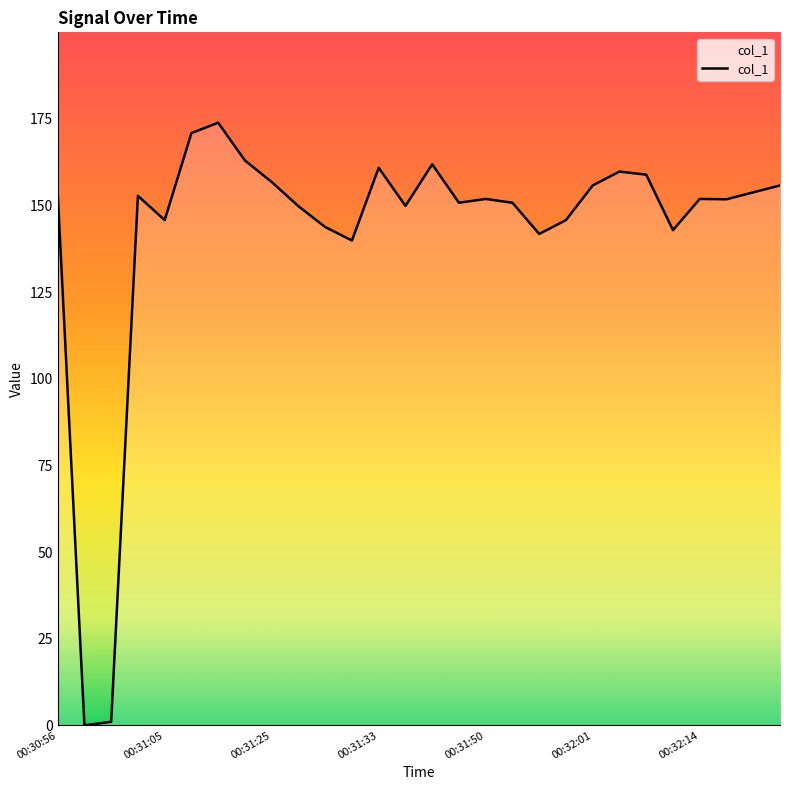

What is the greatest value displayed?

173.9